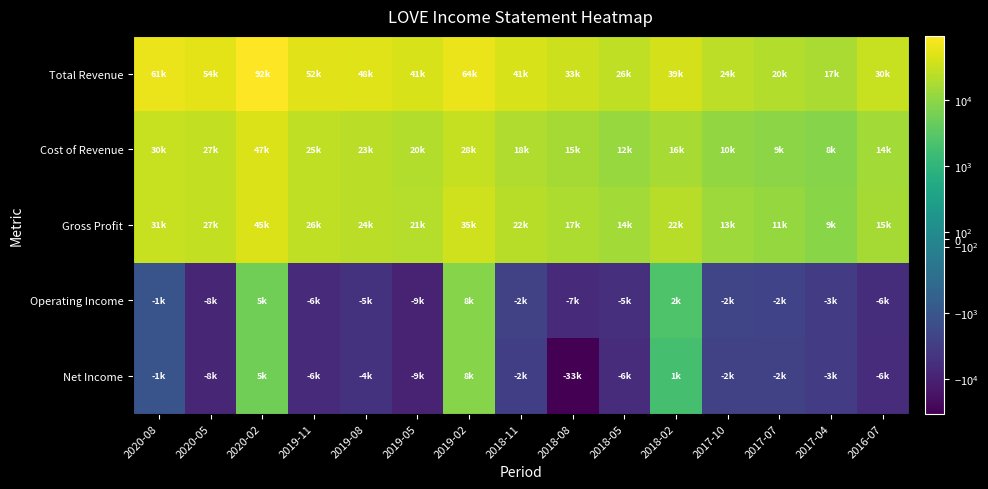

What is the spread (max minus min) of values at 2017-10?

27000